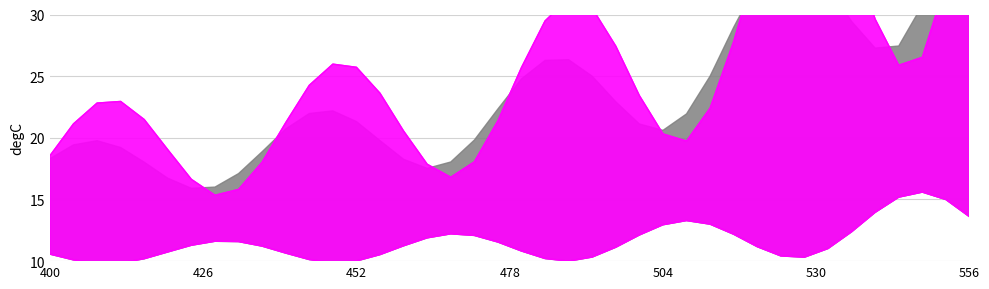

True or false: xx_line has a value of 35.7 at 504.

False